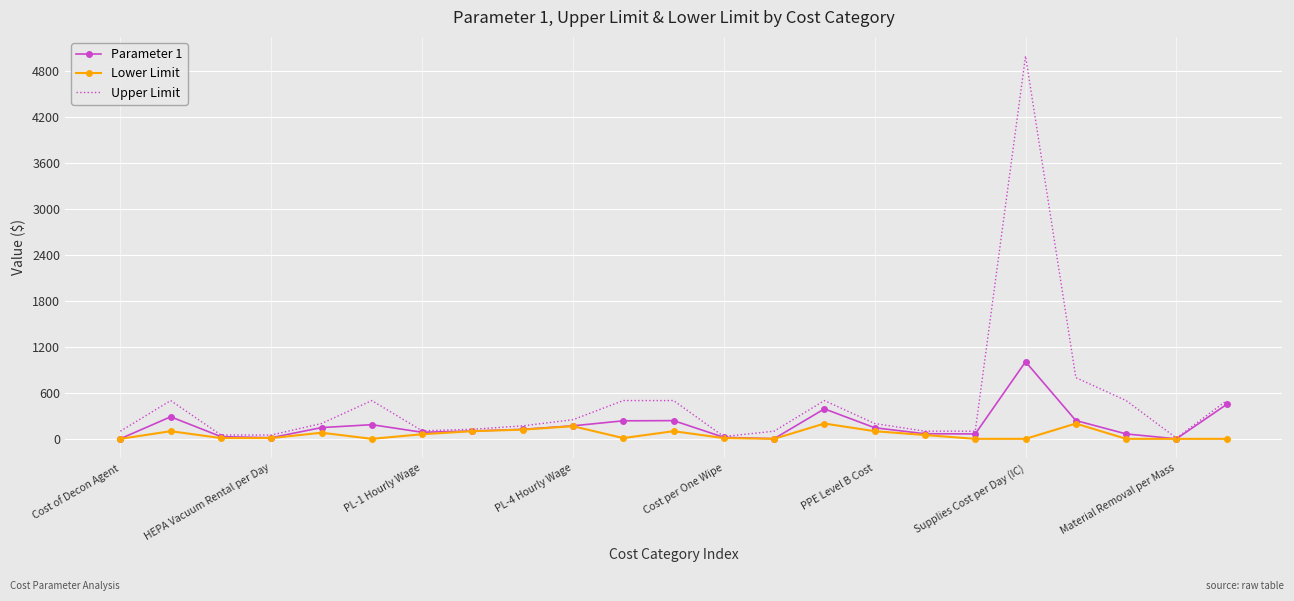

What is the maximum value for Upper Limit?

5000.0